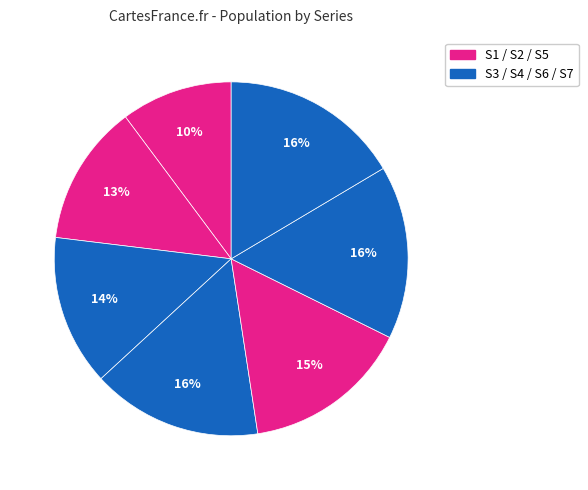

How many segments does this pie chart have?

7